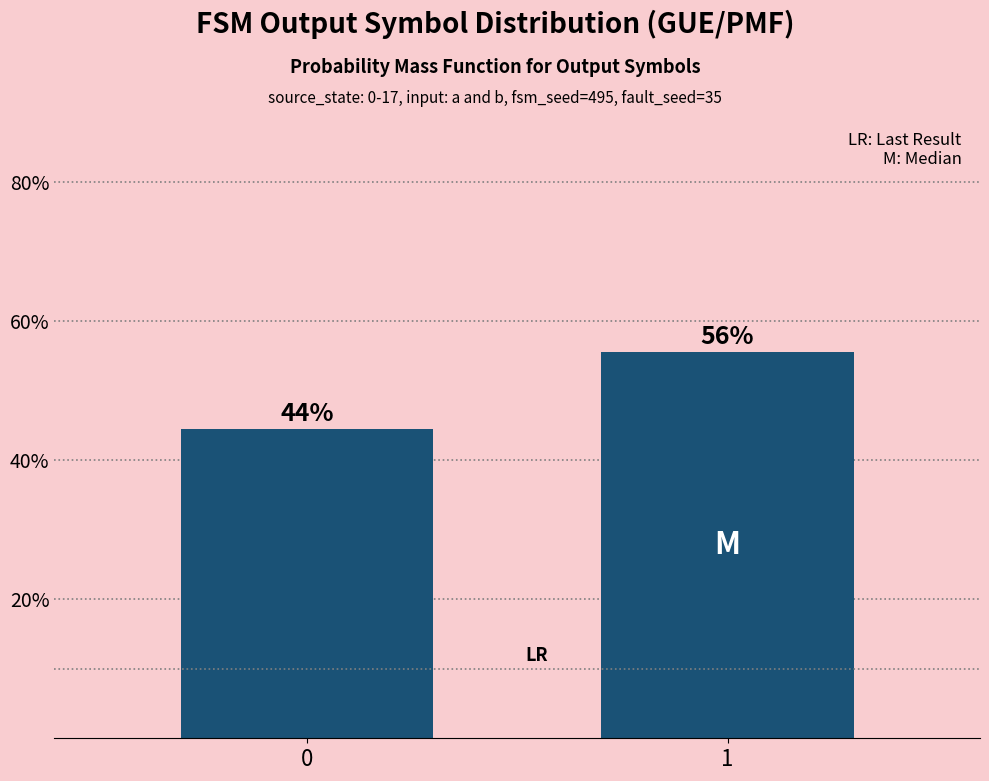

Does the chart contain any negative values?

No